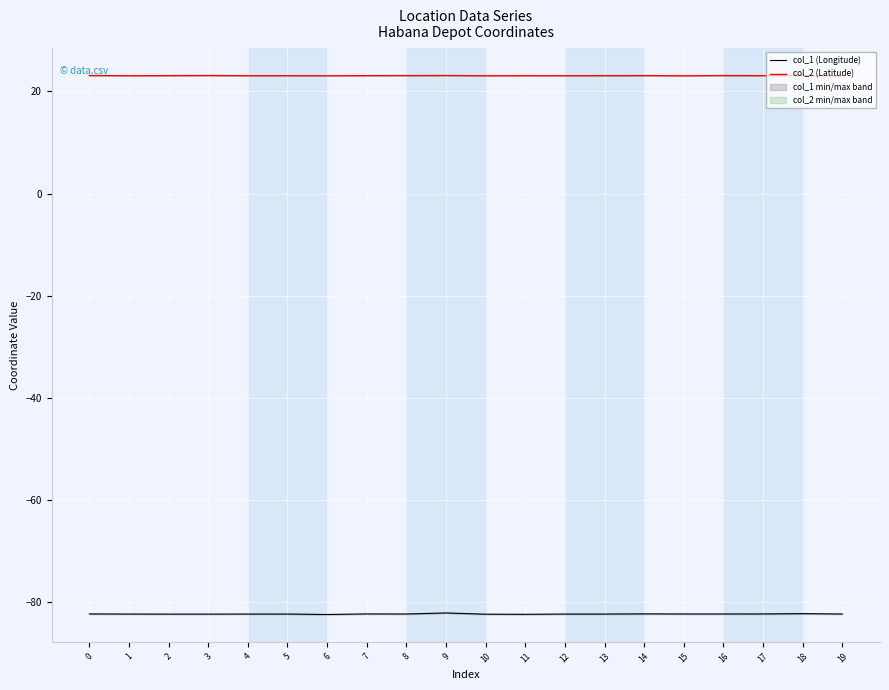

Is this an area chart (filled region under the line)?

No